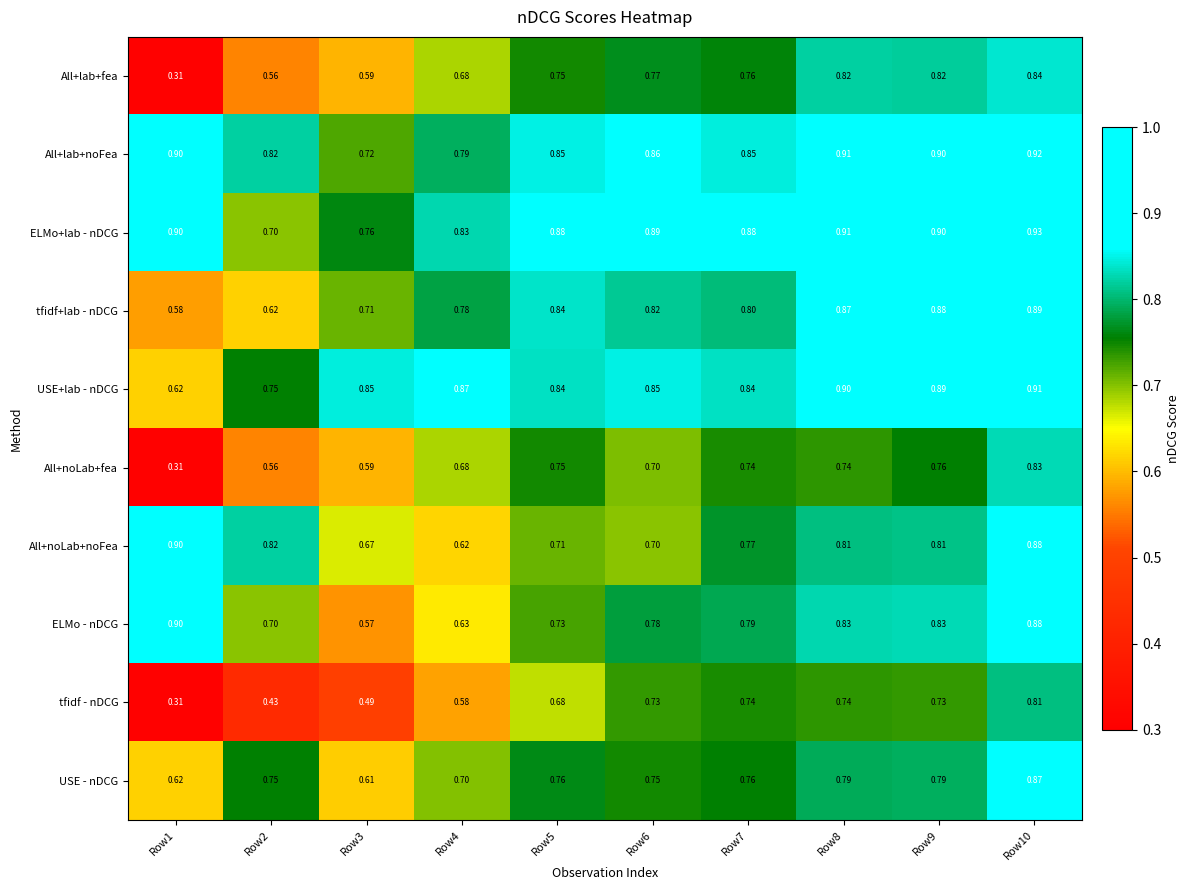

Which series has the largest total across all categories?

ELMo+lab - nDCG